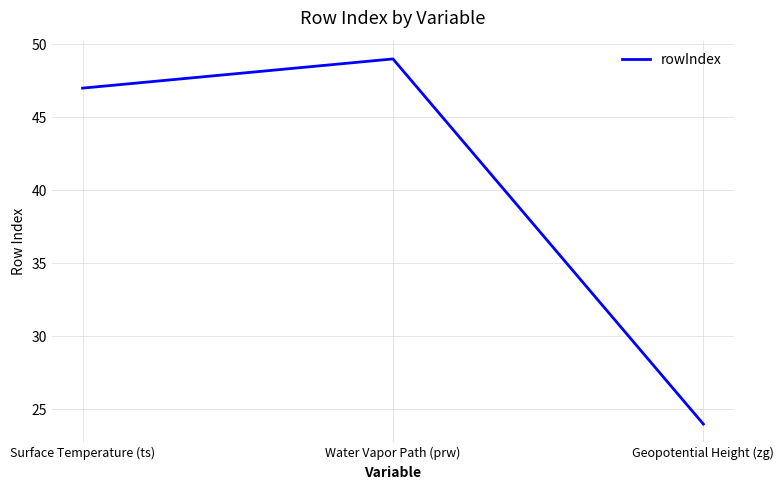

At which label is the value closest to 36?

Surface Temperature (ts)